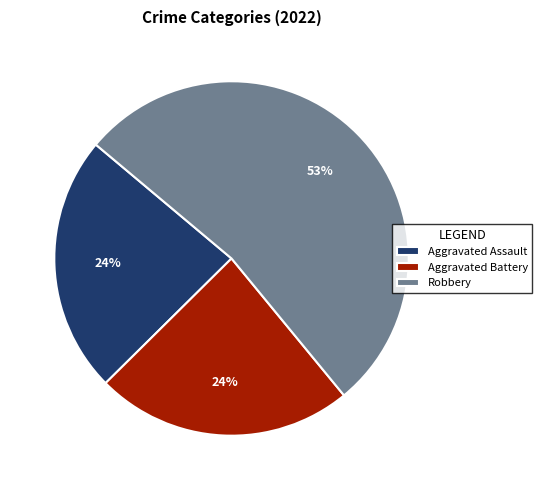

The Aggravated Battery slice represents 32% of the pie. True or false?

False